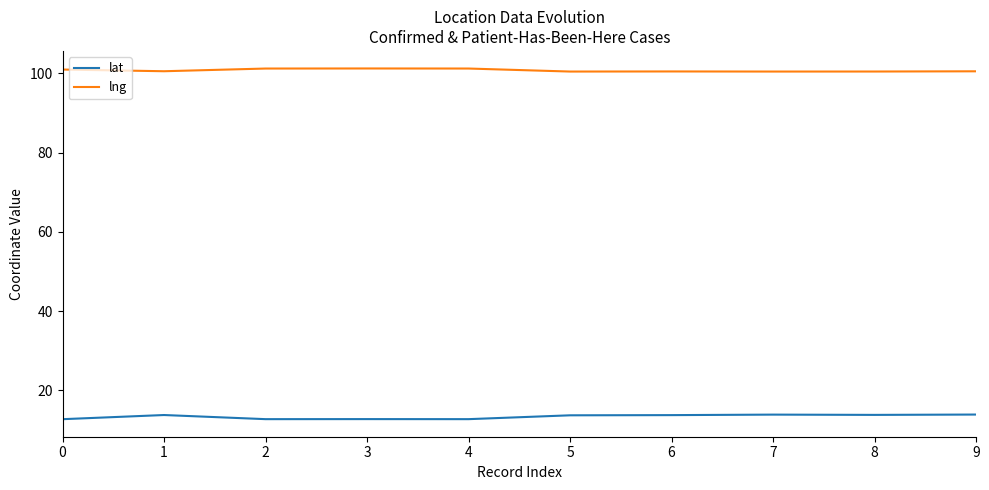

What is the smallest value displayed?

12.7